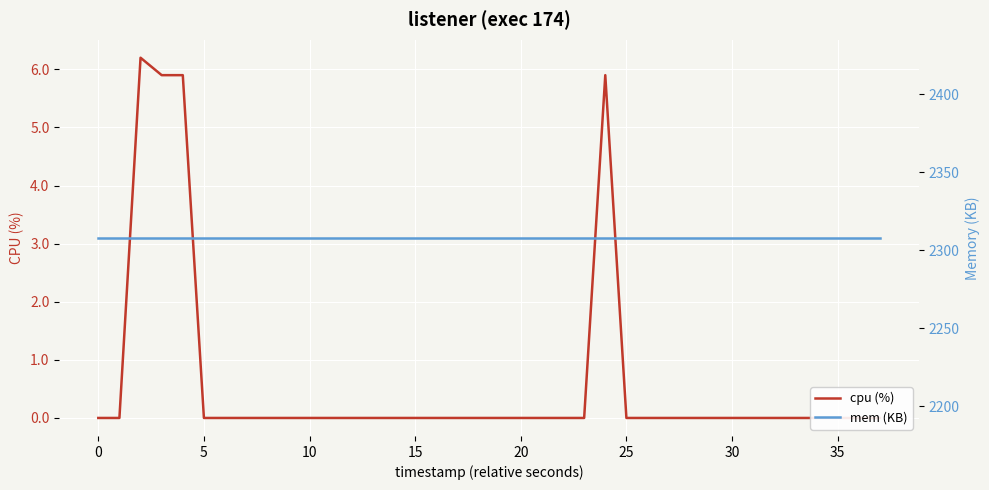

What is the average value of the cpu (%) series?

0.6